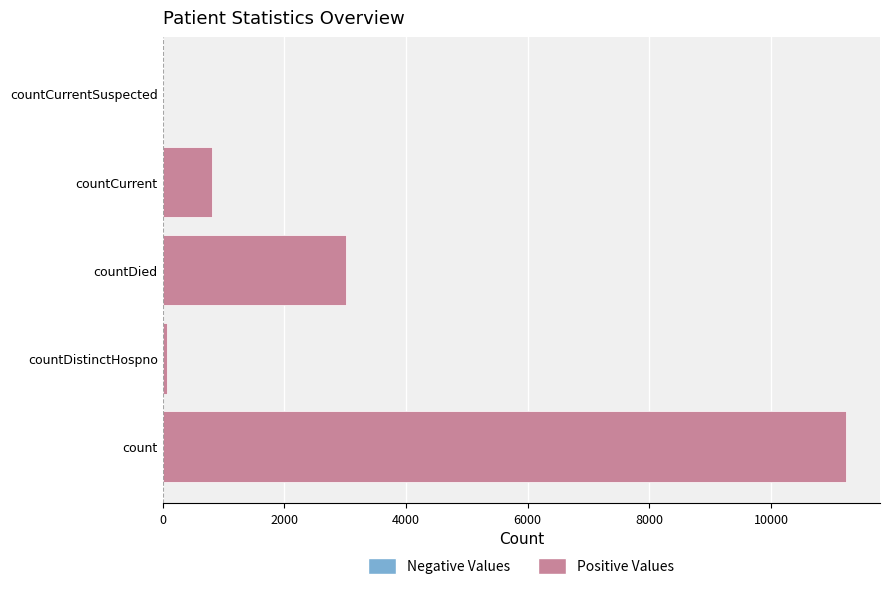

Is it true that the value at countCurrent is 811?

True